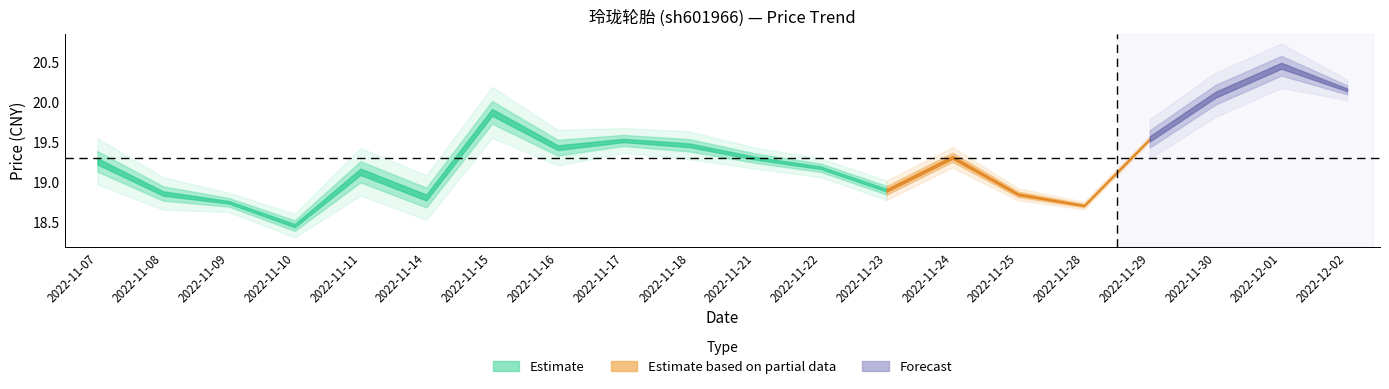

What is the average value of the price series?

19.3